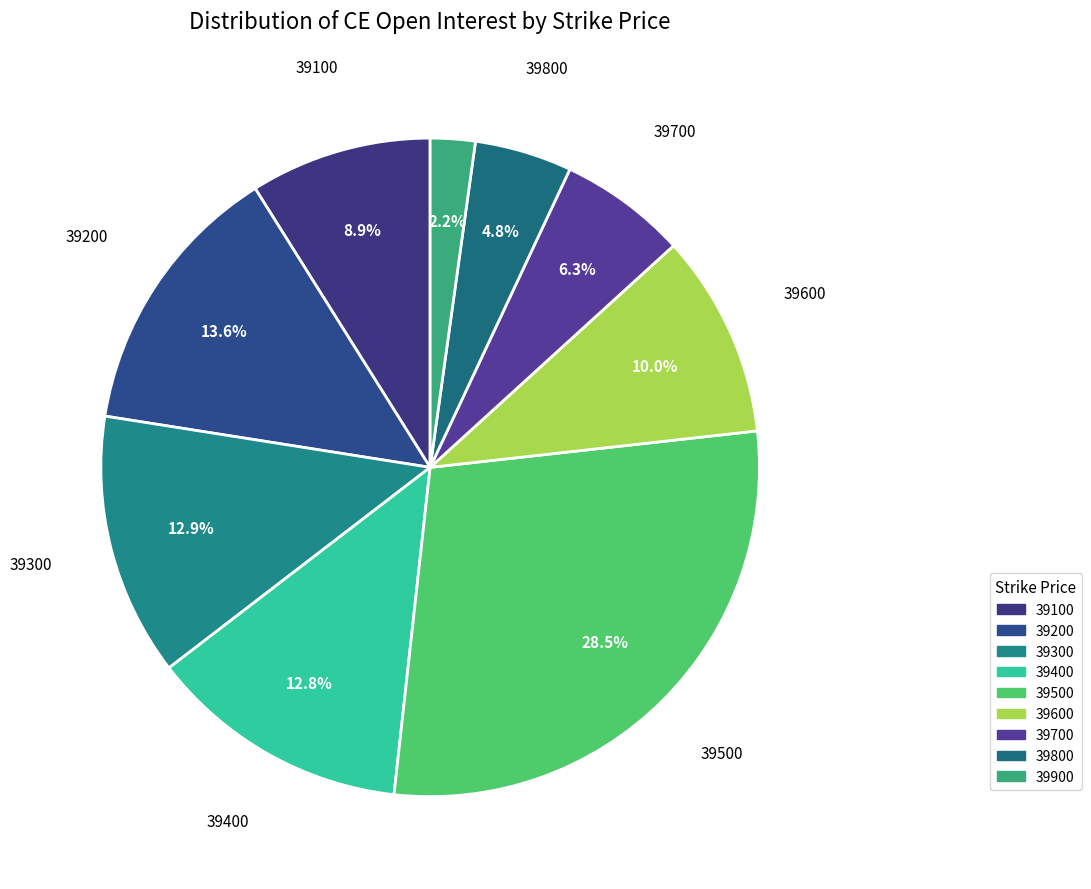

To the nearest percent, what is the difference between the largest and smallest slice percentages?

26%